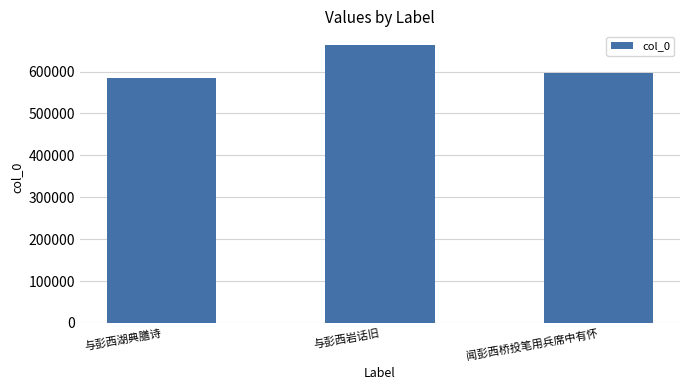

At which category does the chart reach its minimum across all series?

与彭西湖典膳诗